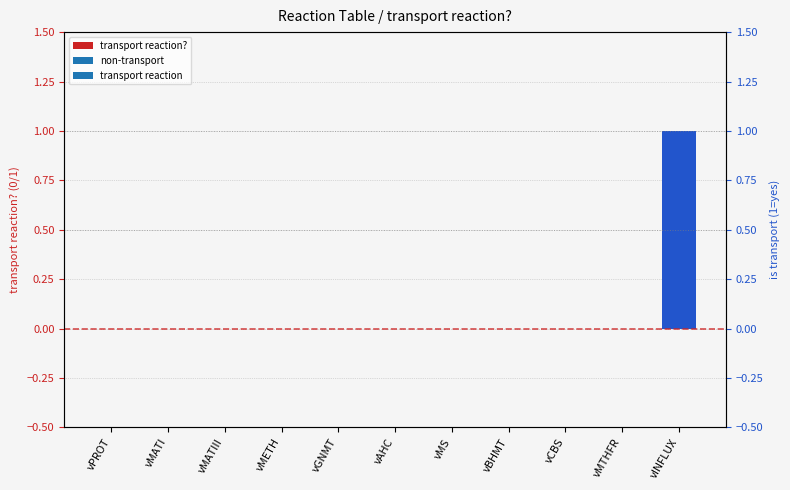

The chart shows a value of 0 at vBHMT. True or false?

True